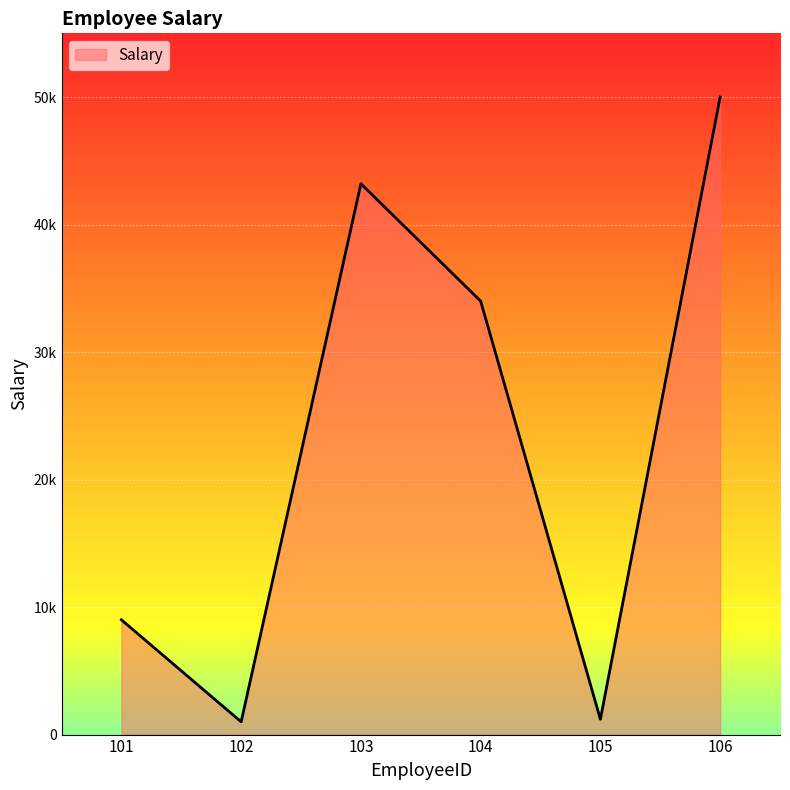

What is the sum of all values?

138400